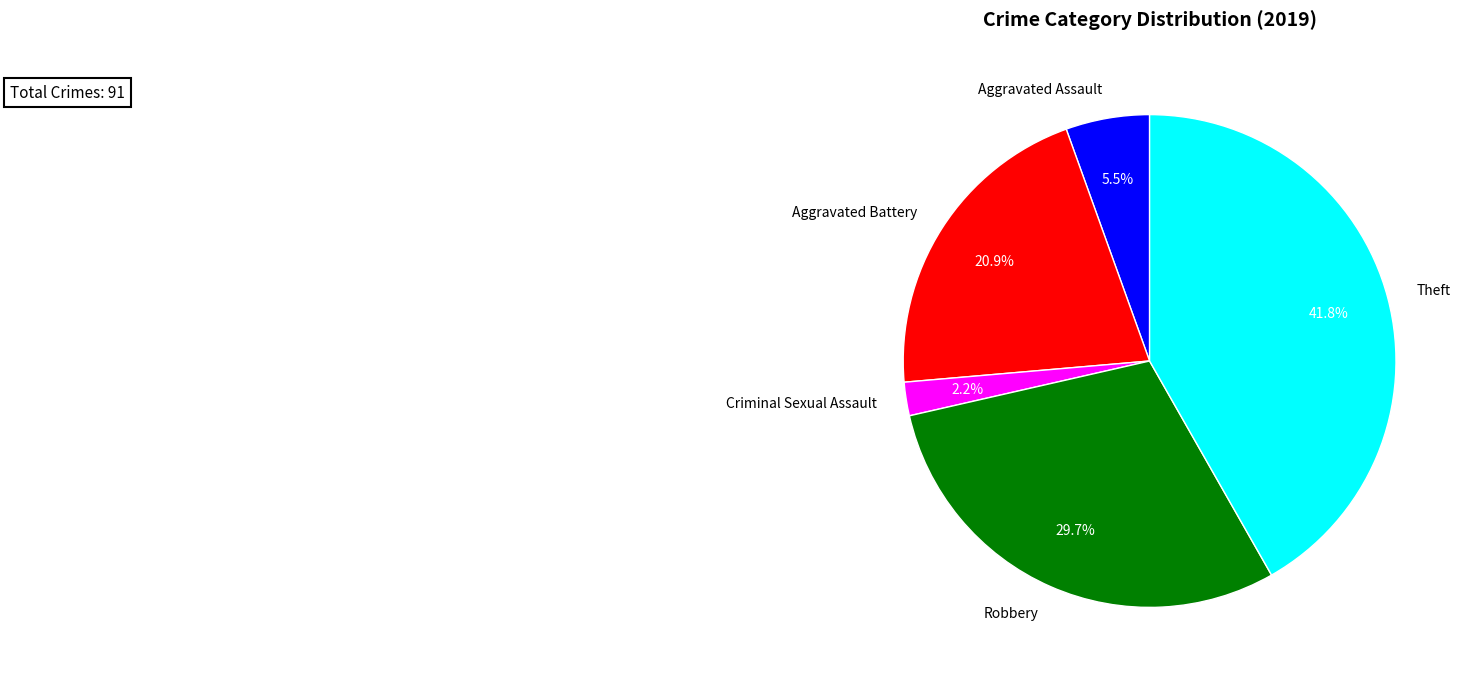

Which slice is the largest?

Theft